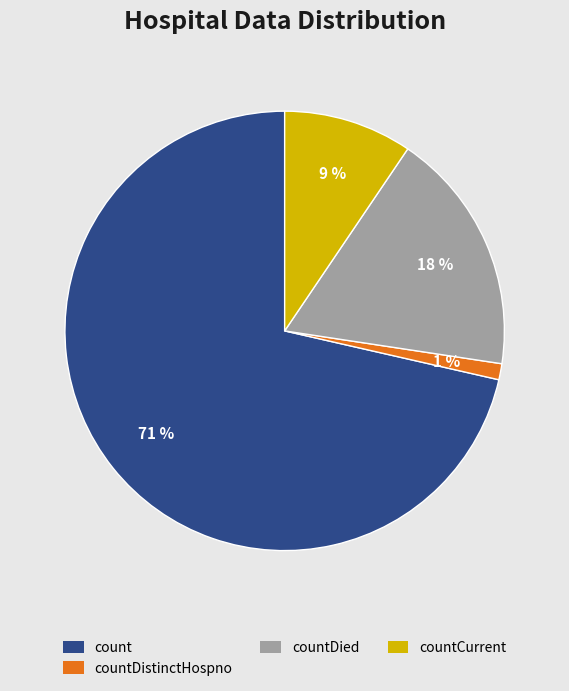

Which category has the smallest portion of the pie?

countDistinctHospno